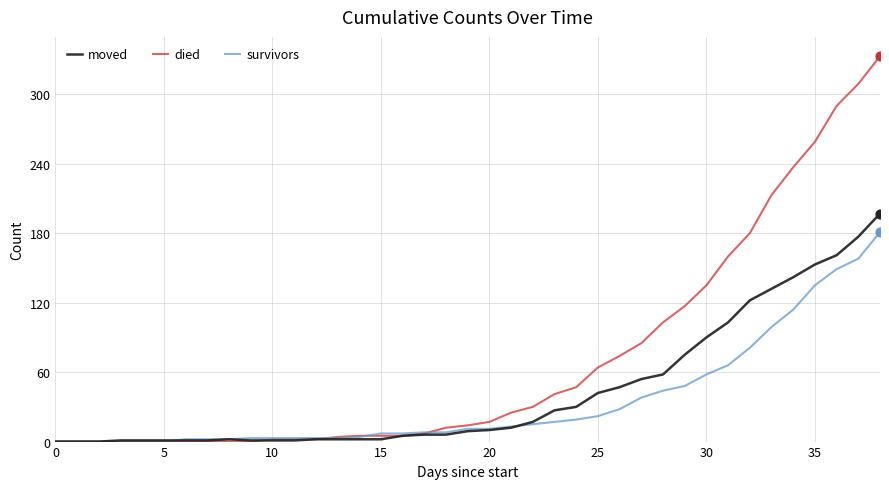

Which series has the largest total across all categories?

died